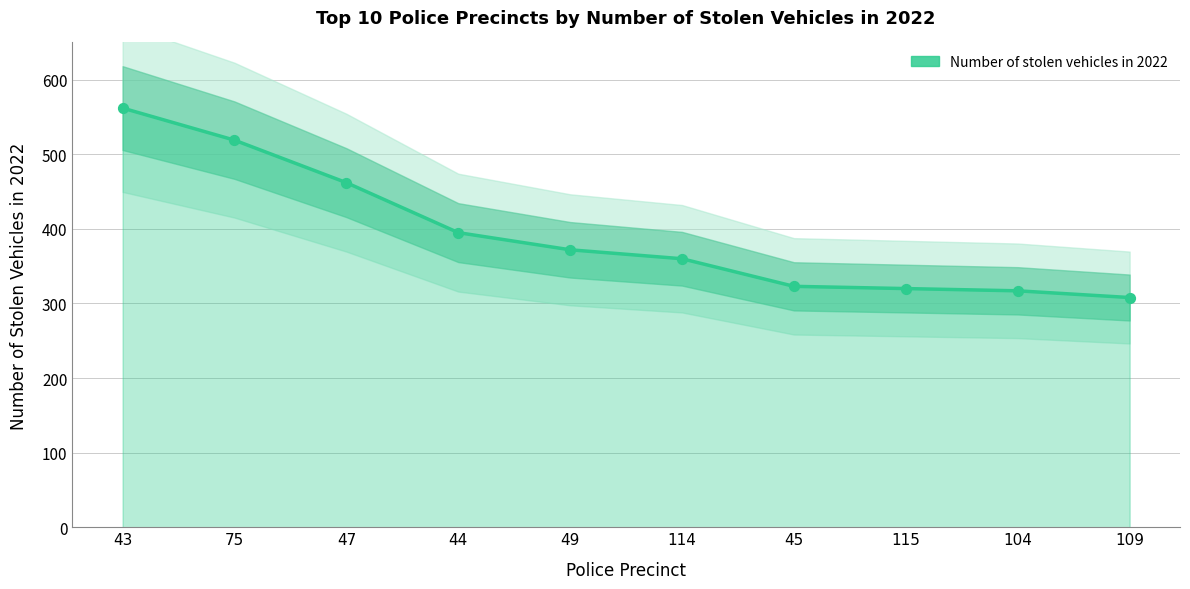

Which has a higher value, 47 or 49?

47